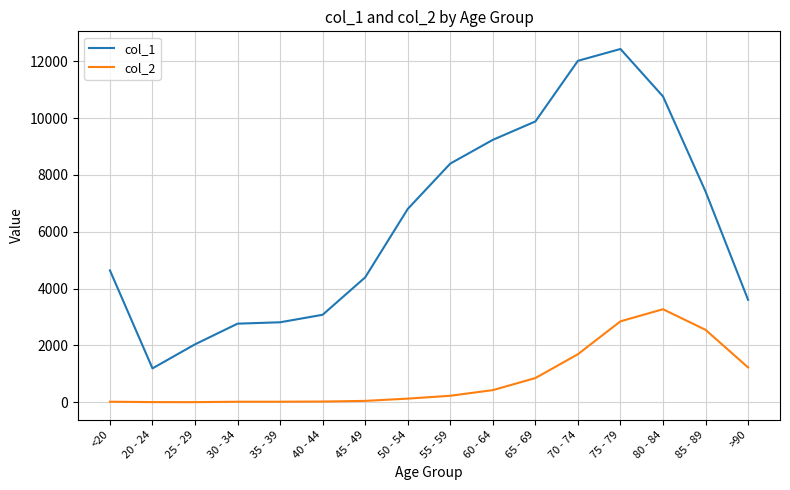

What is the difference between the col_2 values at 75 - 79 and 80 - 84?

425